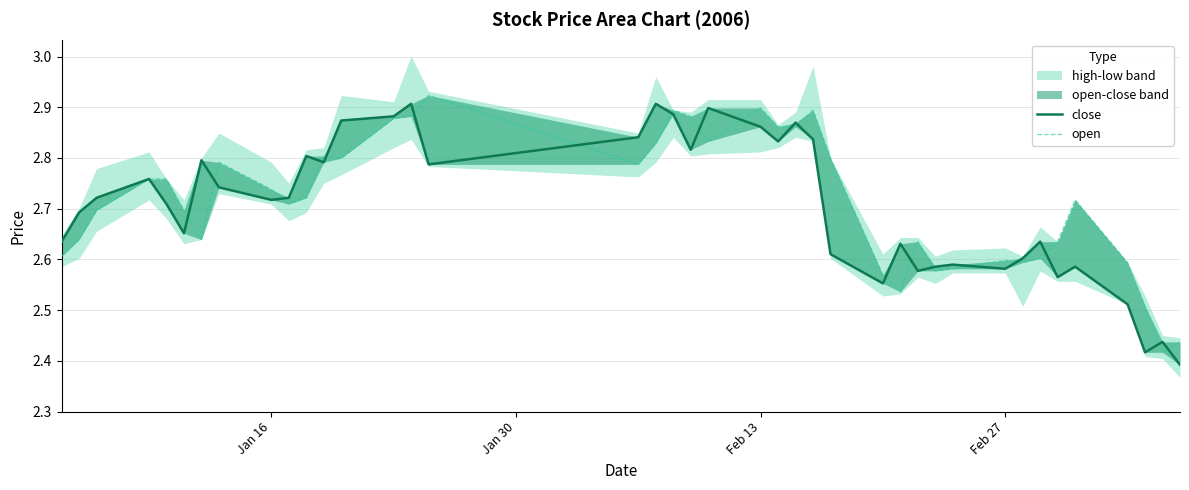

Rank the series by their average value, from lowest to highest.

close, open